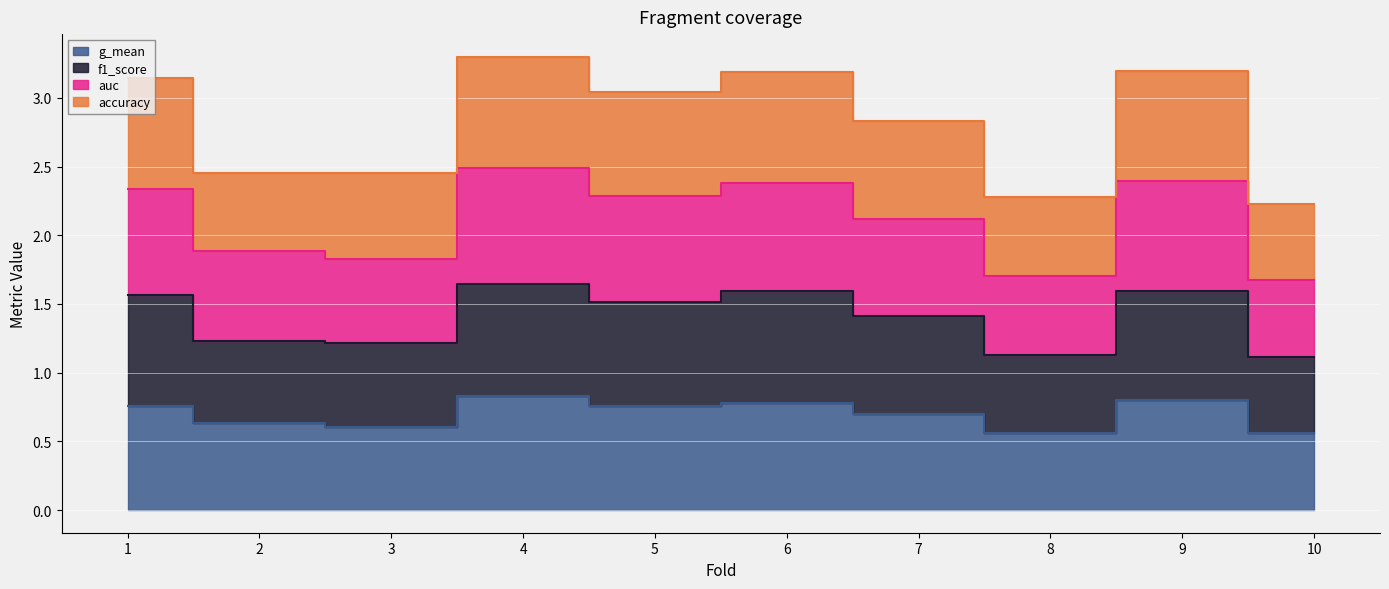

At which category does the chart reach its peak across all series?

4